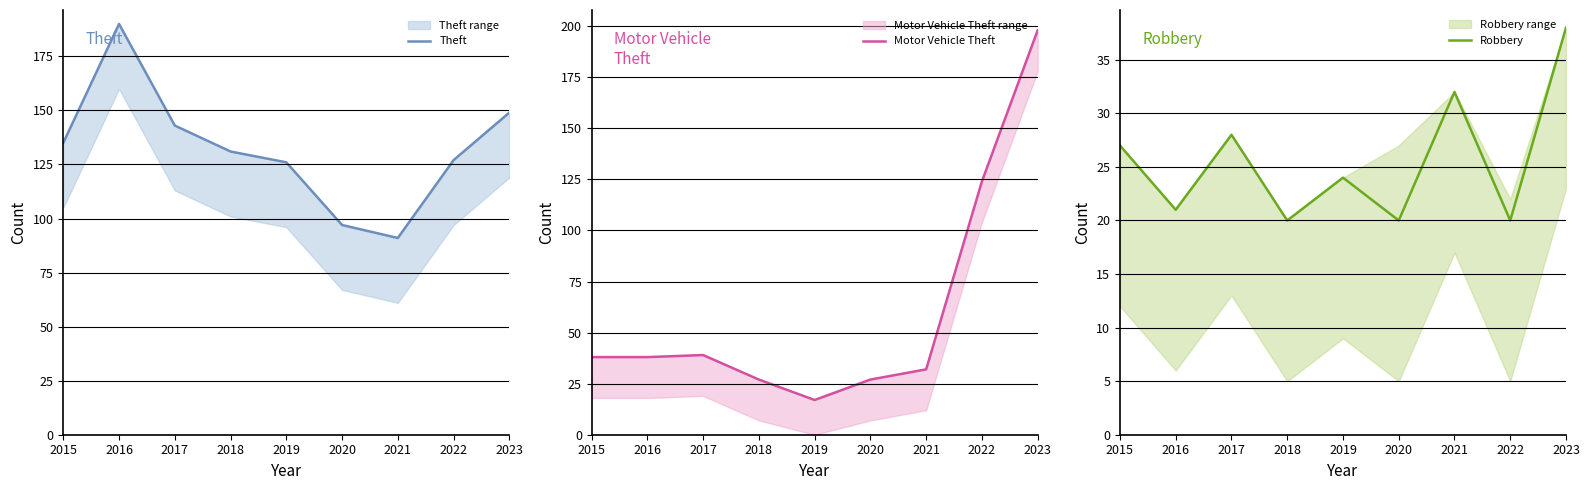

True or false: Robbery has a value of 48 at 2017.

False